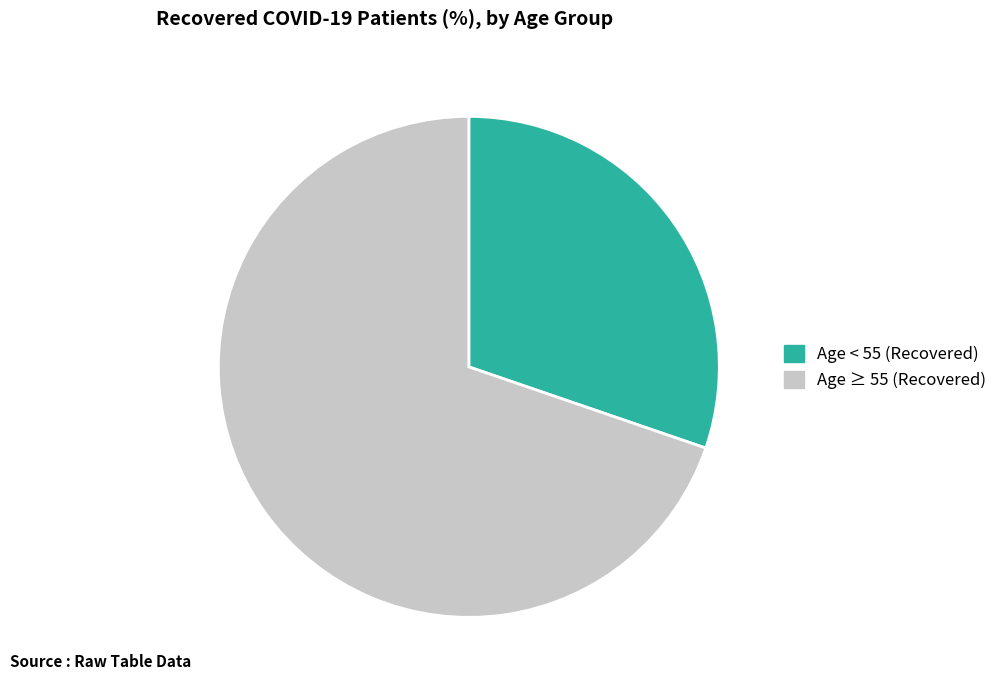

Is there any slice that represents more than half of the pie?

Yes